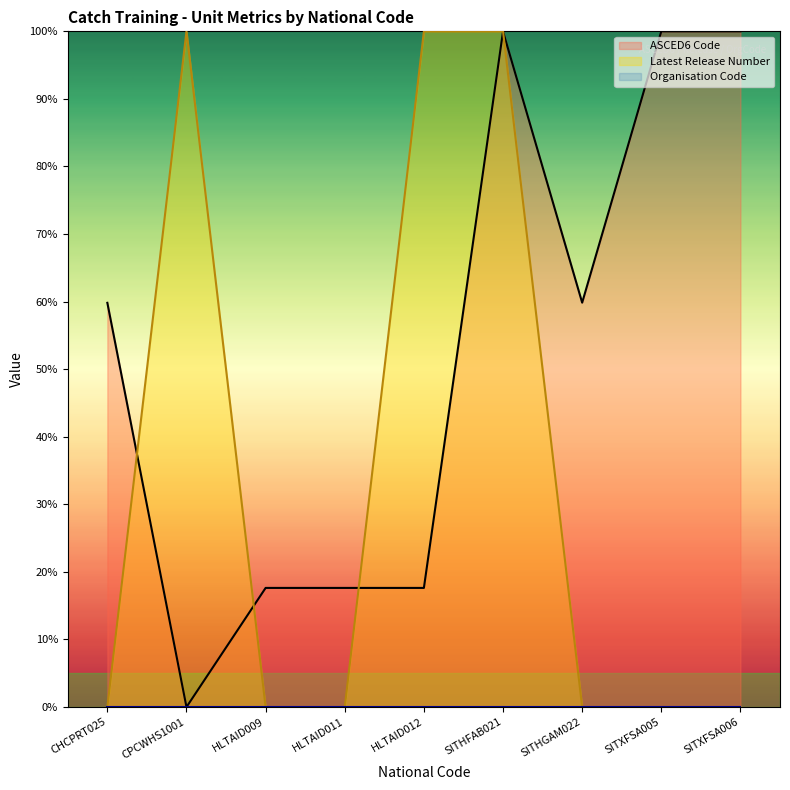

Which series has the largest total across all categories?

ASCED6 Code